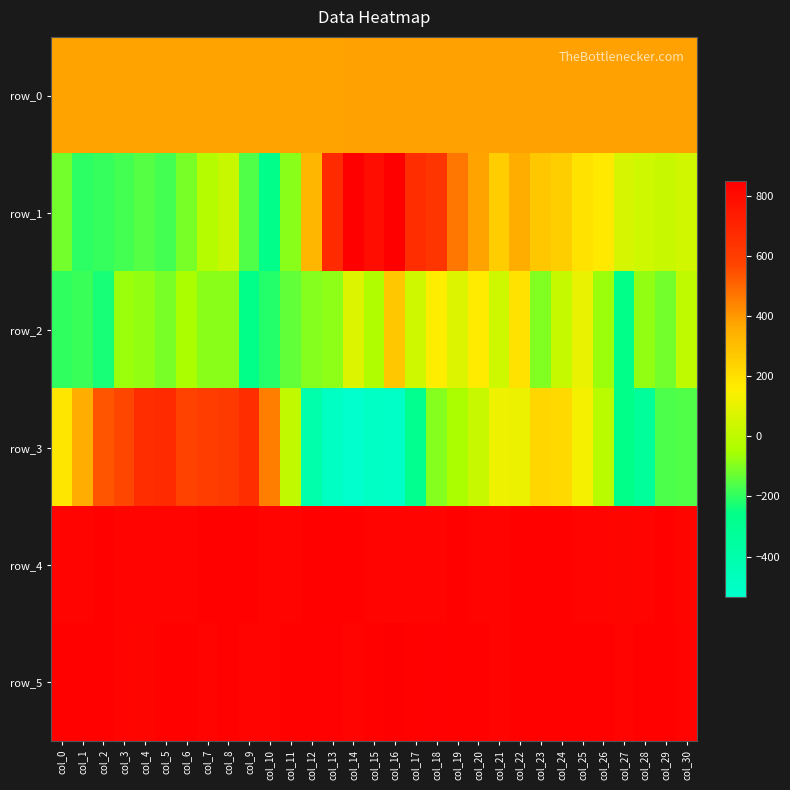

Read the row_0 value at col_16.

379.5